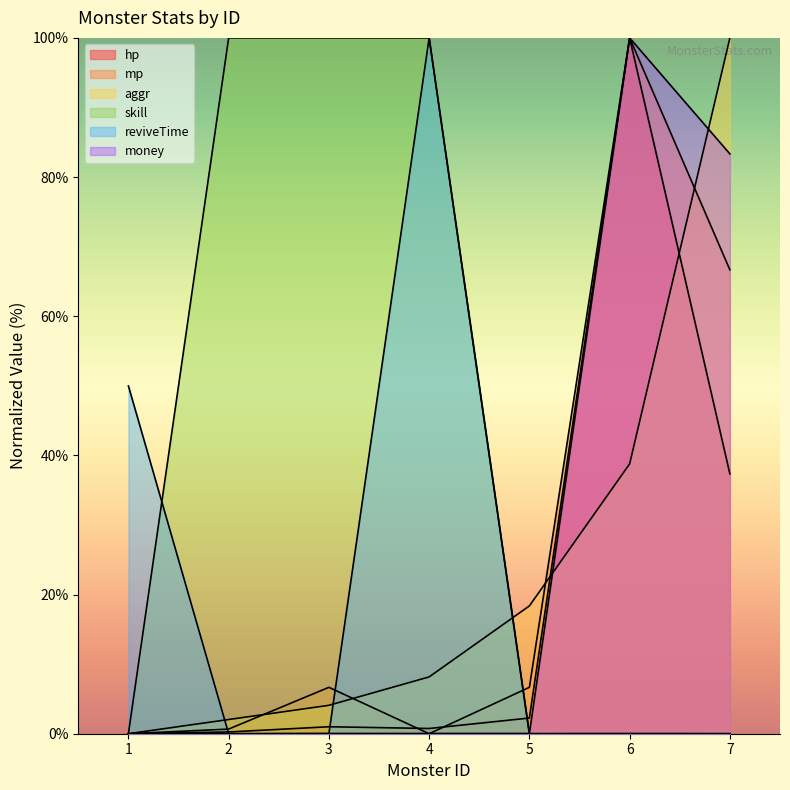

How many series are shown in this chart?

6